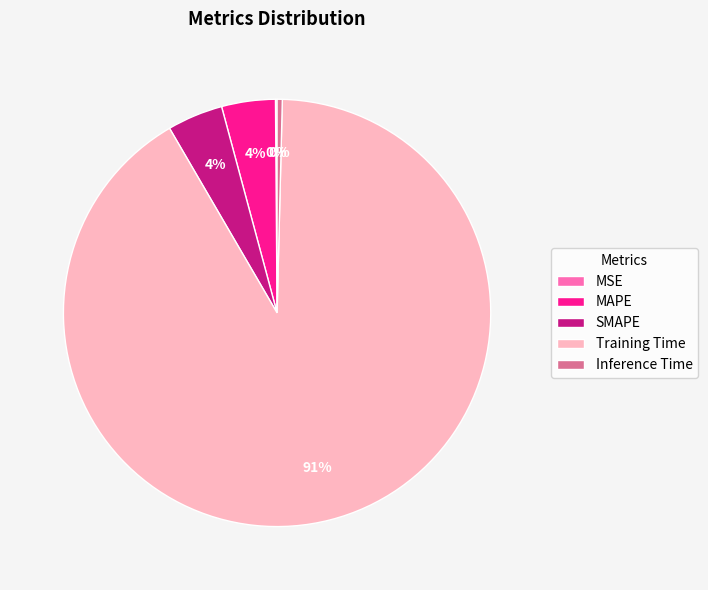

Is it true that MAPE is 4% of the pie?

True